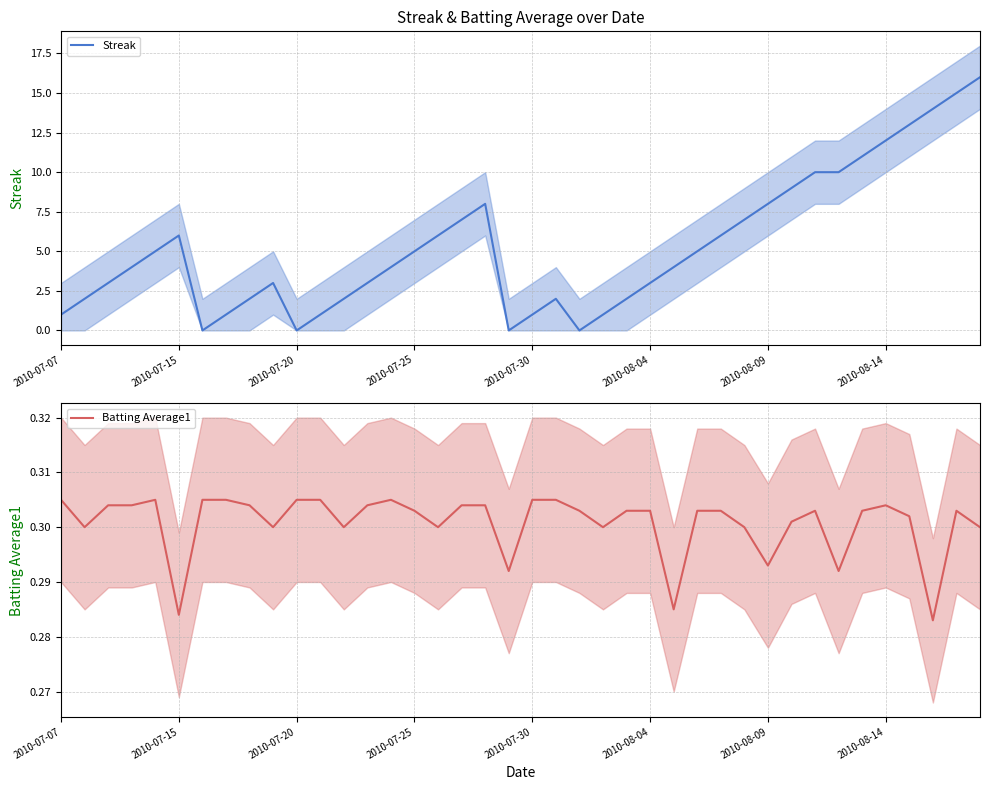

What is the approximate value of Batting Average1 at 31?

0.3